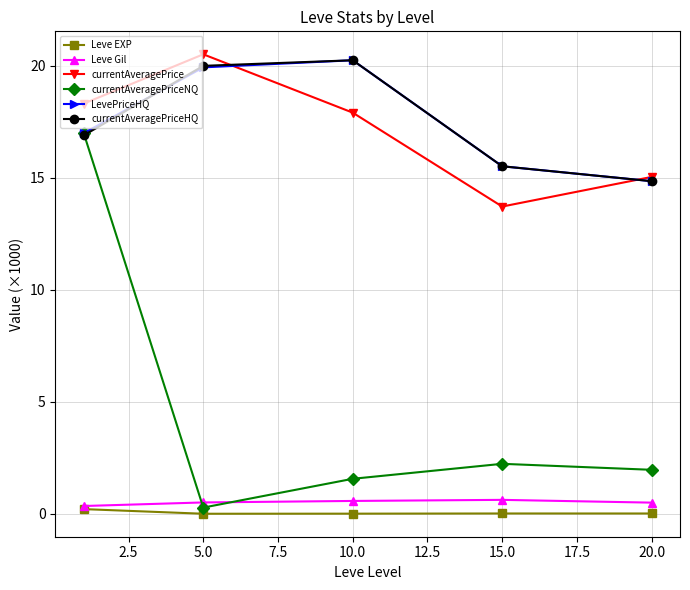

True or false: LevePriceHQ has more than 0 points higher than both neighbors.

True